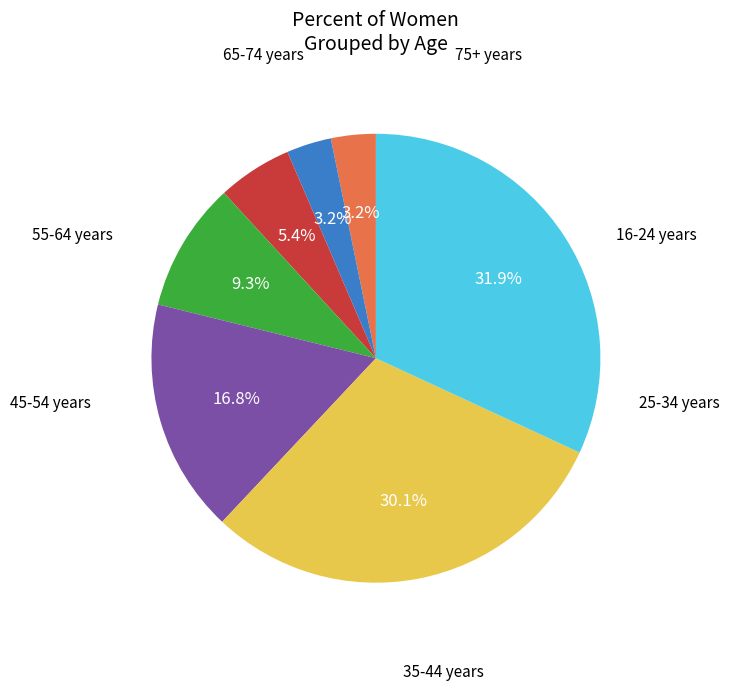

Does any single category account for the majority?

No